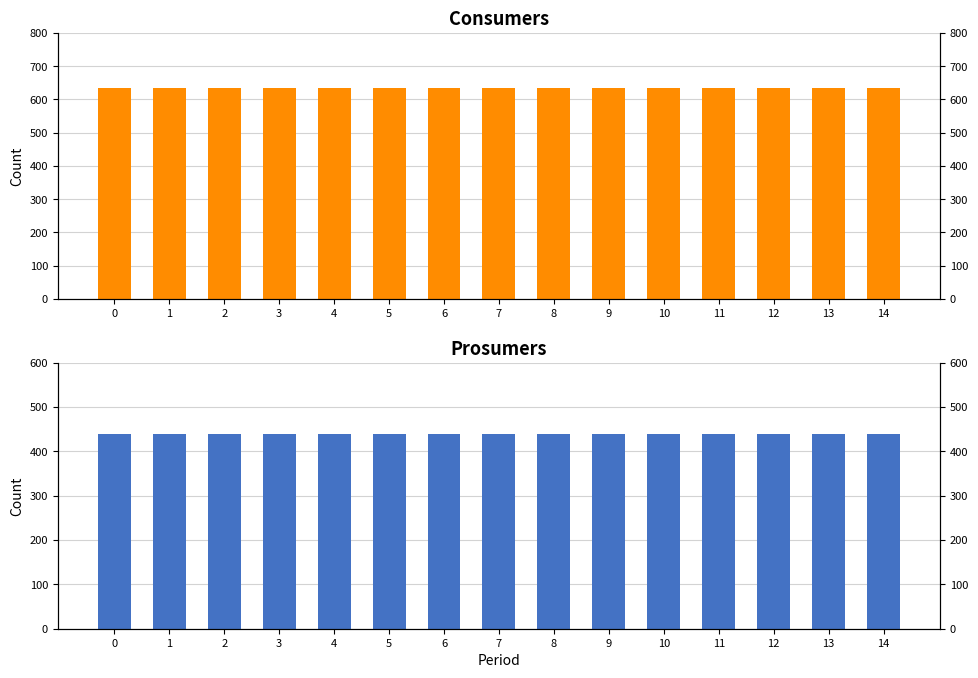

The value of Consumers at 7 is 893. True or false?

False